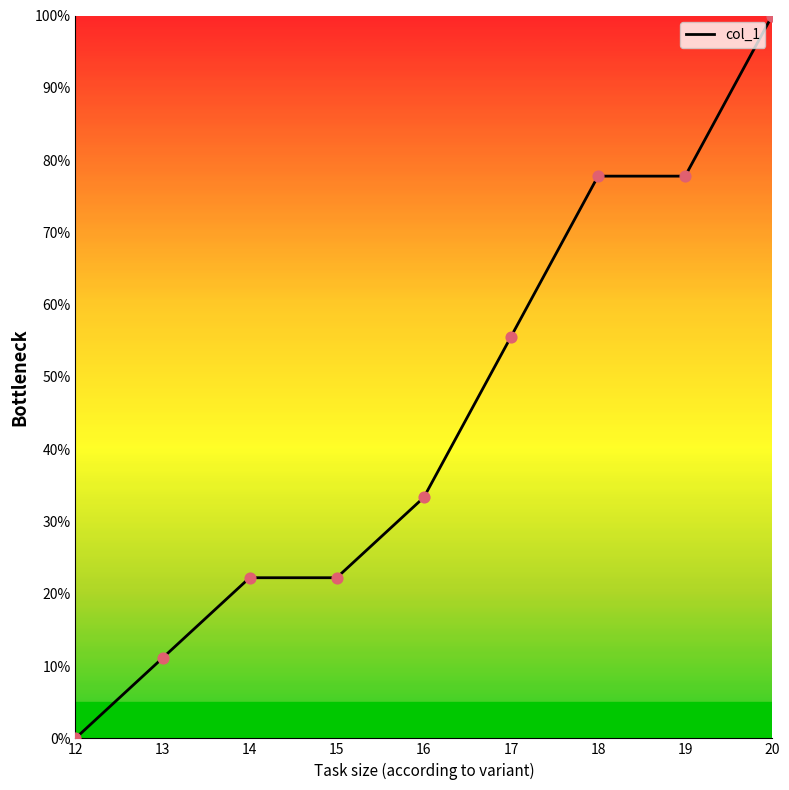

What is the change in value from 17 to 19?

+22.2